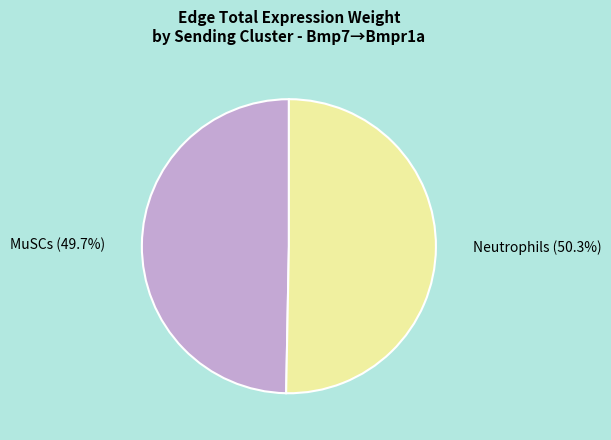

What percentage is NOT represented by MuSCs?

50.3%